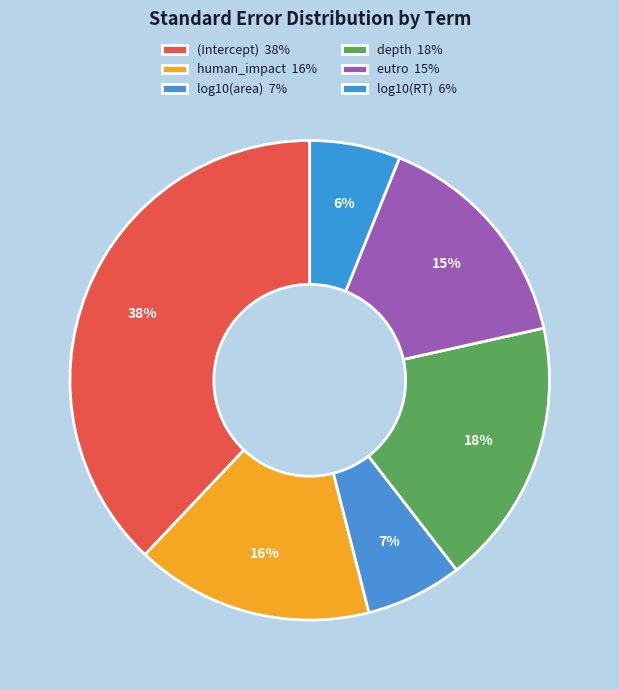

Is there a majority slice in this chart?

No